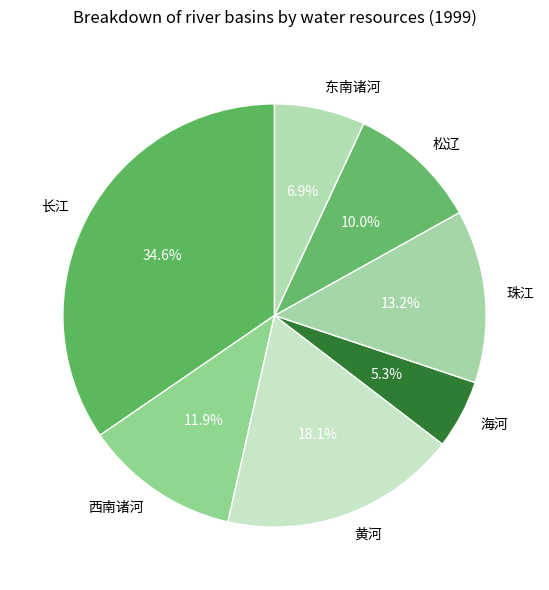

To the nearest percent, what percentage of the pie is 黄河?

18%